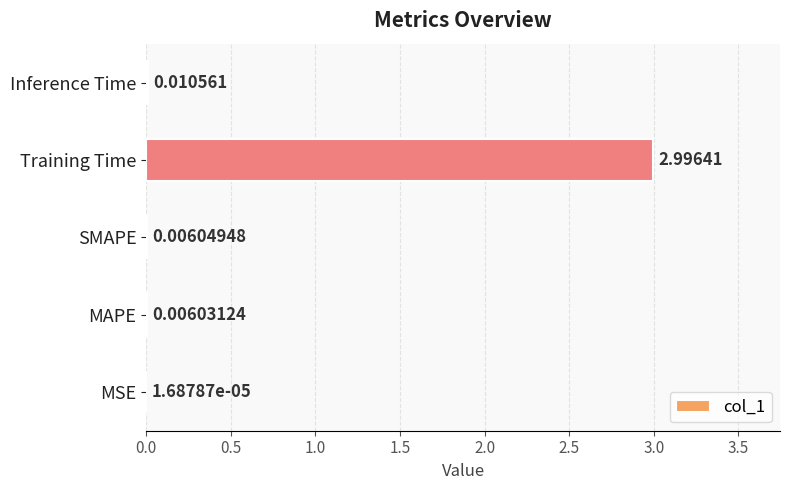

How many data points does each series have?

5